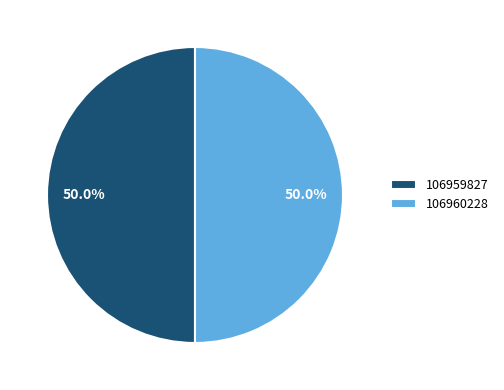

How much of the chart is everything except 106959827?

50.0%